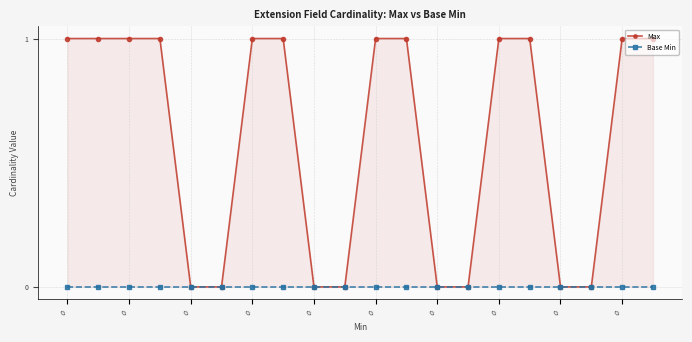

Count the number of categories in the chart.

20